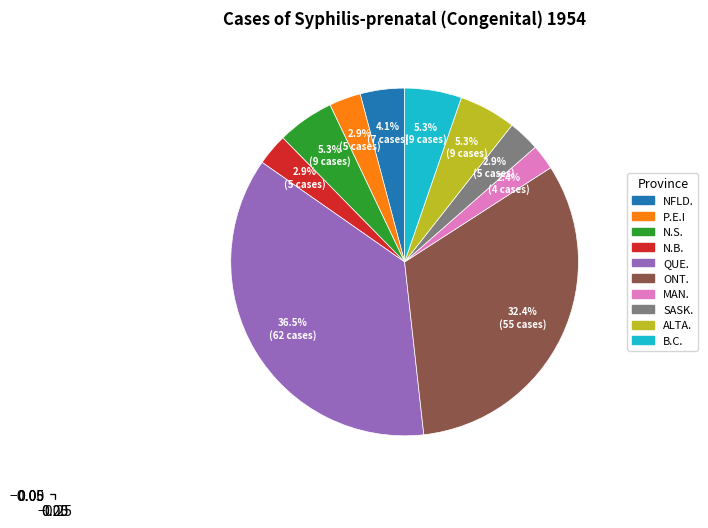

Which slice is the smallest?

MAN.